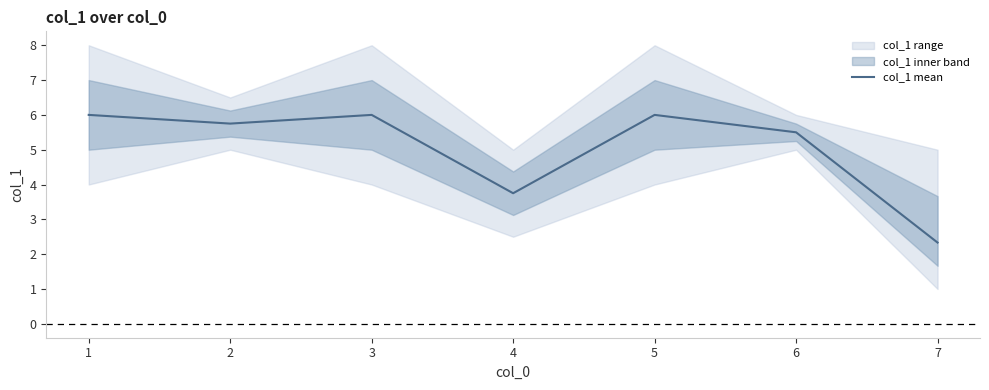

The value at 3 is 6.0. True or false?

True